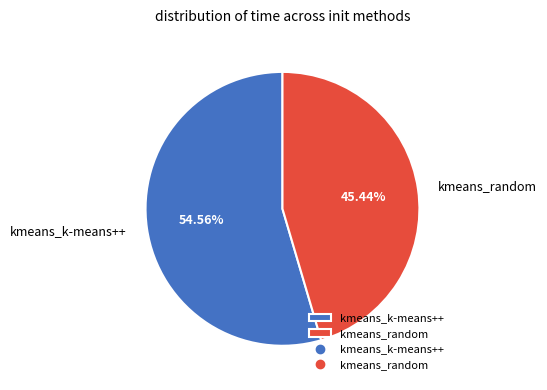

What percentage is NOT represented by kmeans_random?

54.6%